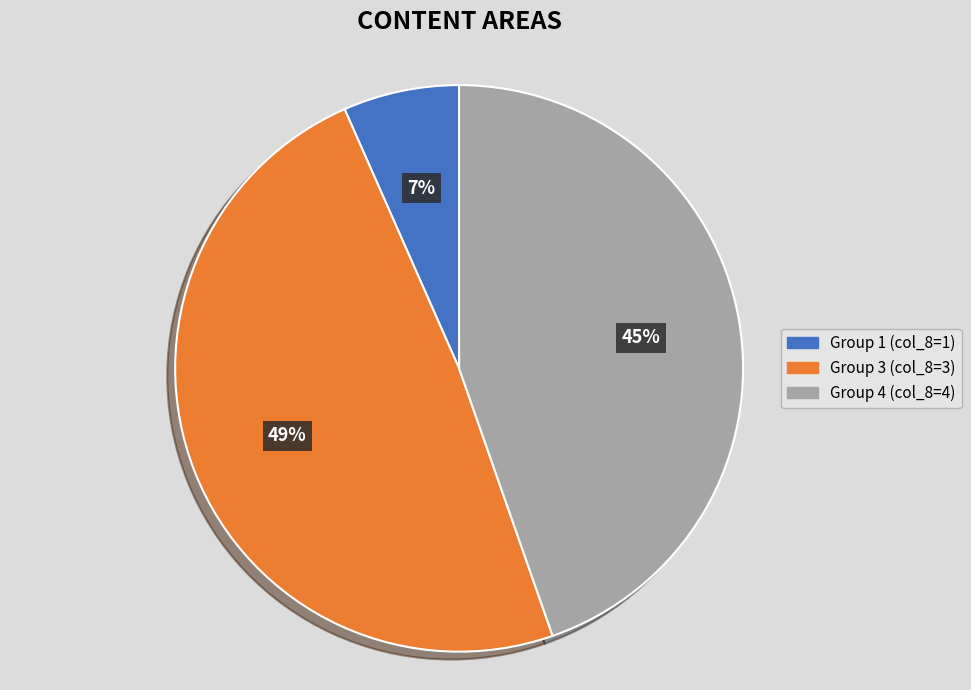

Is it true that Group 3 (col_8=3) is 64% of the pie?

False